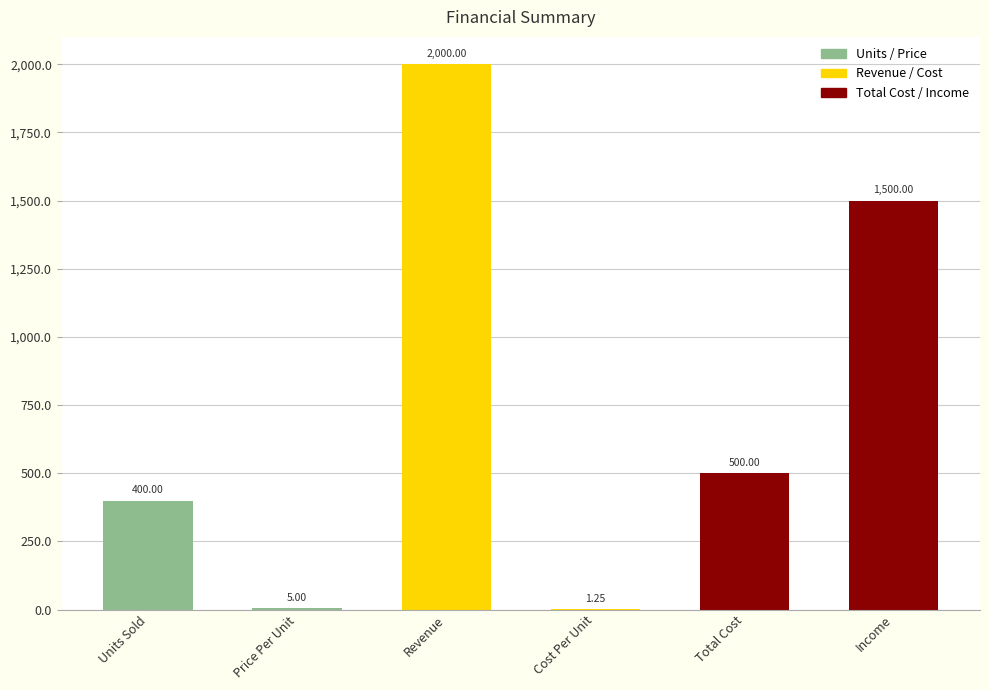

At which label is the value closest to 1000?

Total Cost